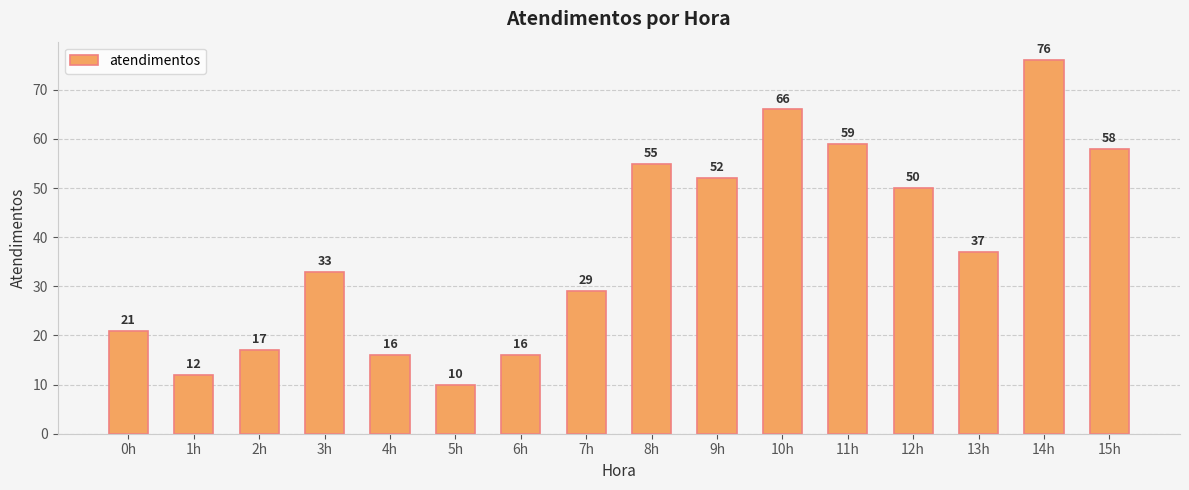

Is it true that the value at 10h is 66?

True